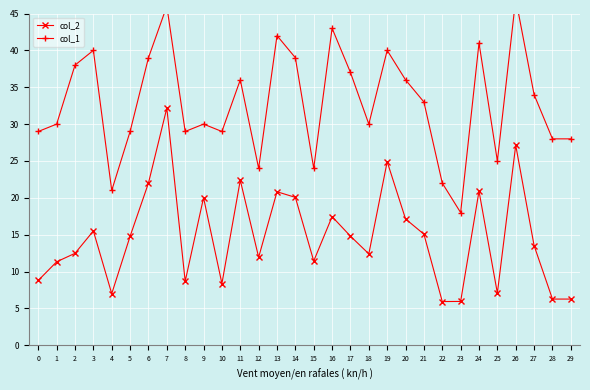

What is the sum of the col_2 values at 13 and 17?

35.6